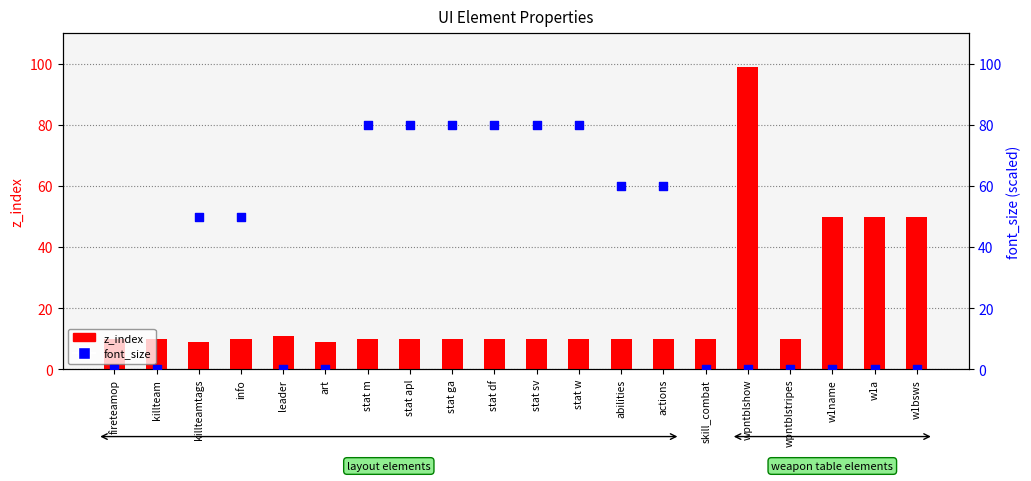

Is the value of font_size at stat m greater than the value of z_index at info?

Yes